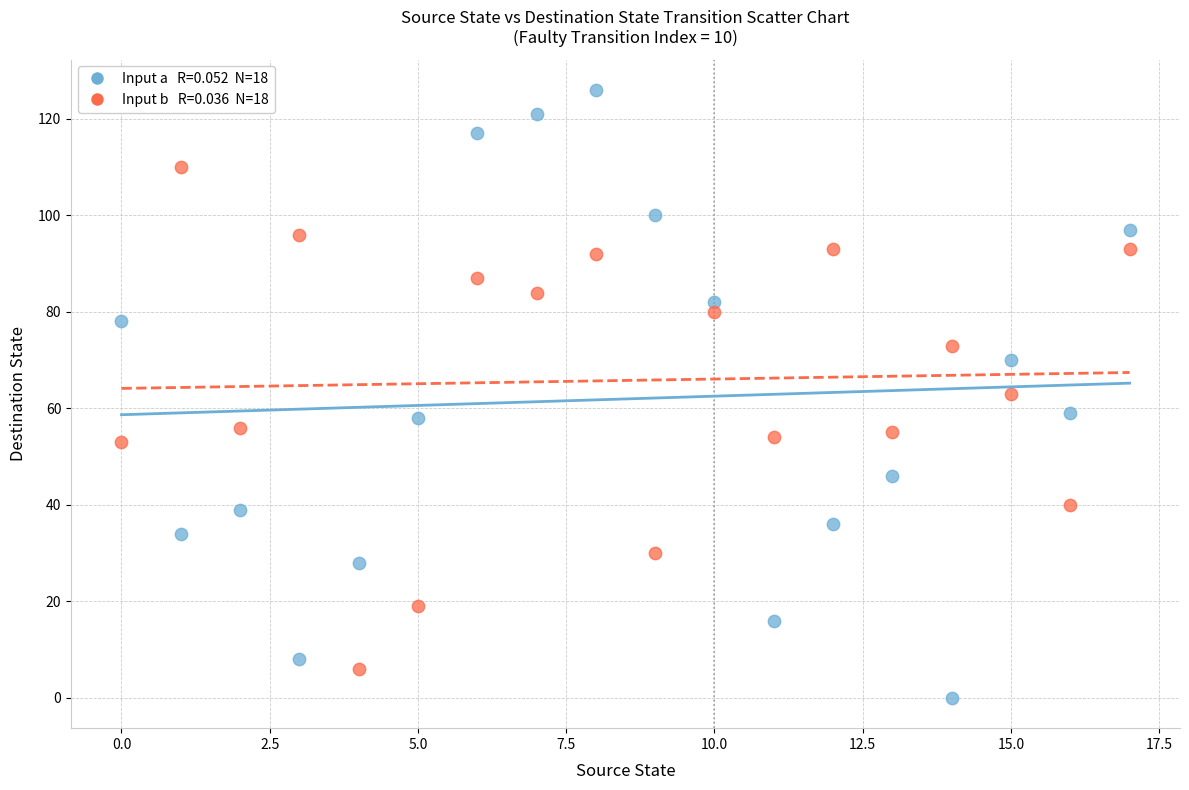

Across all data points, what is the range of Y values (max minus min)?

126